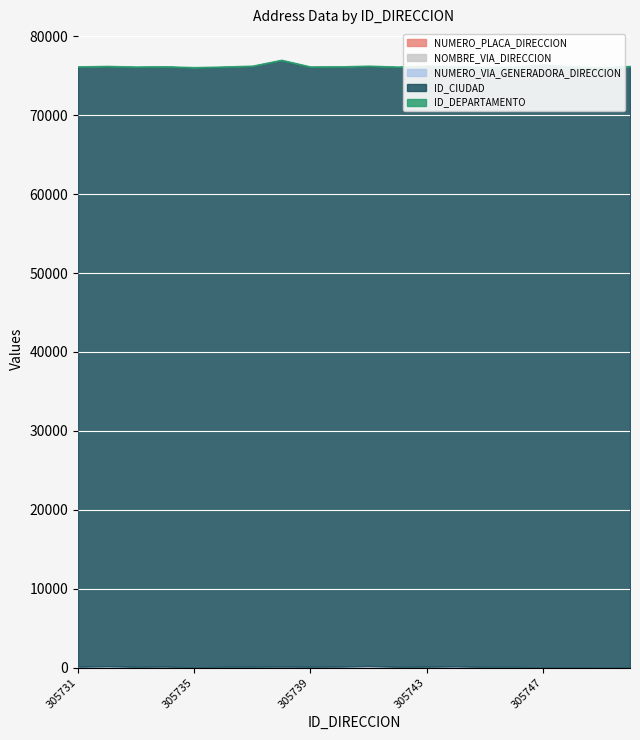

Reading left to right, transcribe all the data shown in this chart.

NUMERO_PLACA_DIRECCION: 305731=36	305732=80	305733=5	305734=32	305735=4	305736=2	305737=70	305738=60	305739=66	305740=28	305741=137	305742=40	305743=86	305744=44	305745=33	305746=33	305747=1	305748=1	305749=18	305750=34
NOMBRE_VIA_DIRECCION: 305731=8	305732=89	305733=42	305734=26	305735=9	305736=56	305737=10	305738=26	305739=29	305740=46	305741=65	305742=9	305743=7	305744=69	305745=38	305746=12	305747=1	305748=1	305749=6	305750=13
NUMERO_VIA_GENERADORA_DIRECCION: 305731=70	305732=10	305733=46	305734=72	305735=10	305736=42	305737=19	305738=34	305739=5	305740=44	305741=9	305742=39	305743=13	305744=46	305745=3	305746=51	305747=1	305748=1	305749=0	305750=11
ID_CIUDAD: 305731=76001	305732=76001	305733=76001	305734=76001	305735=76001	305736=76001	305737=76111	305738=76834	305739=76001	305740=76001	305741=76001	305742=76001	305743=76111	305744=76001	305745=76001	305746=76001	305747=76364	305748=76111	305749=76001	305750=76111
ID_DEPARTAMENTO: 305731=76	305732=76	305733=76	305734=76	305735=76	305736=76	305737=76	305738=76	305739=76	305740=76	305741=76	305742=76	305743=76	305744=76	305745=76	305746=76	305747=76	305748=76	305749=76	305750=76